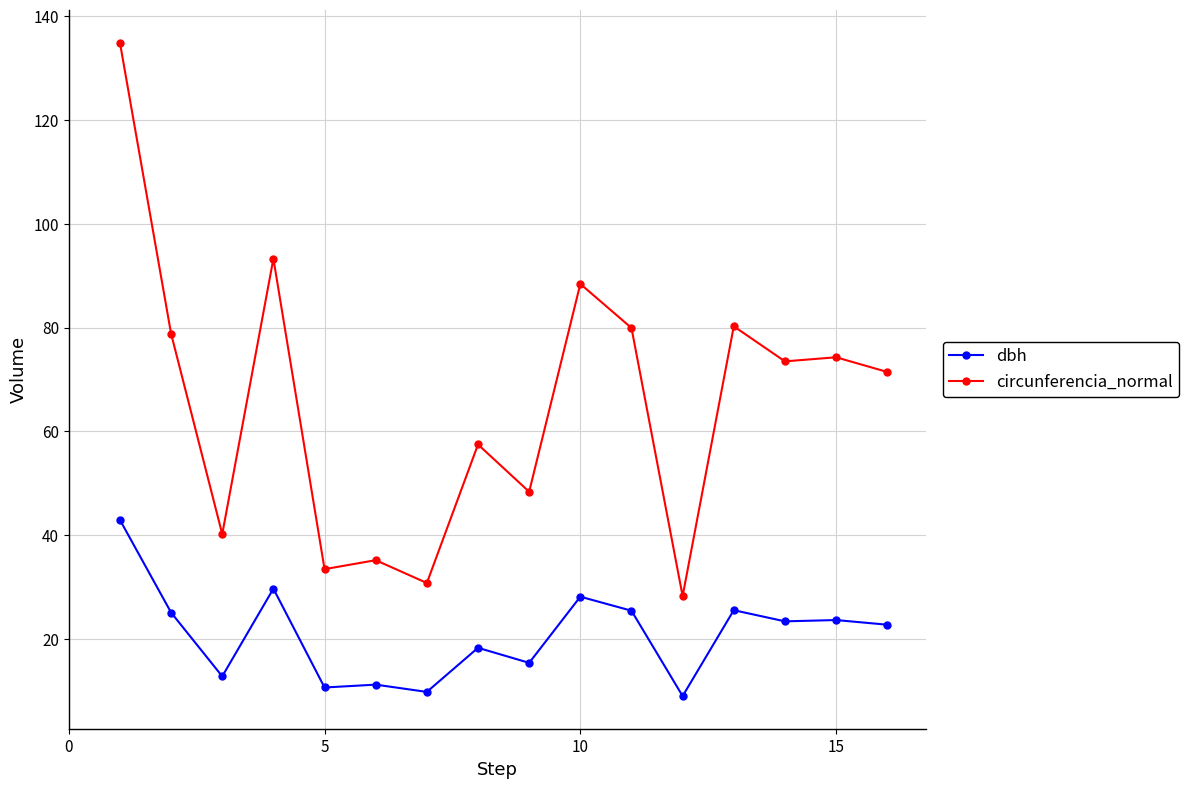

True or false: dbh has more than 2 points higher than both neighbors.

True